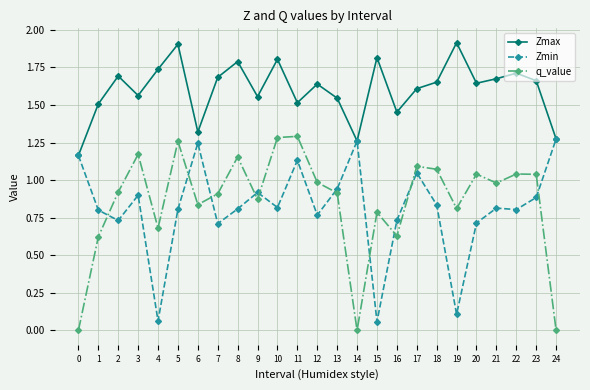

Between 0 and 1, which series saw the biggest shift?

q_value